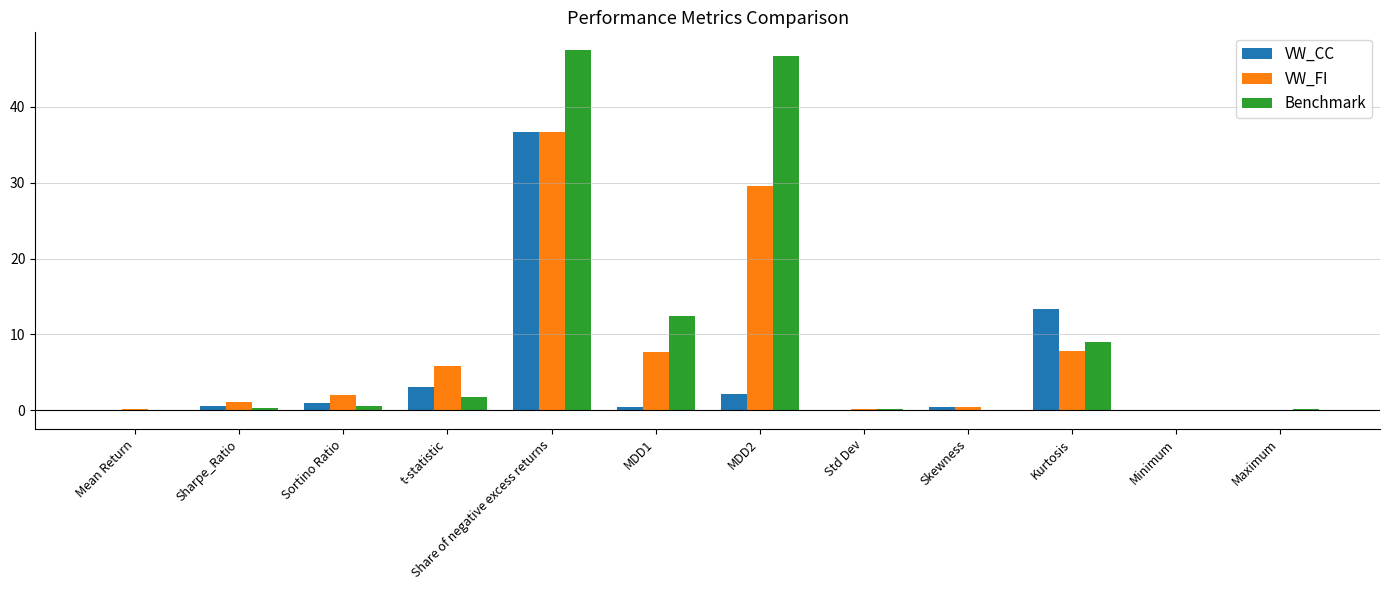

Which series has the largest total across all categories?

Benchmark